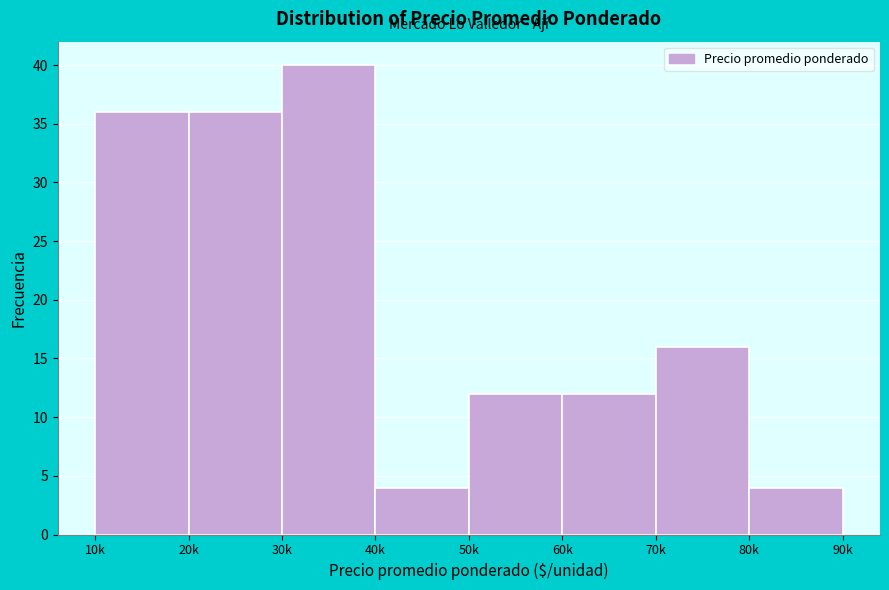

Reading left to right, what are all the values shown in this chart?

10k=36	20k=36	30k=40	40k=4	50k=12	60k=12	70k=16	80k=4